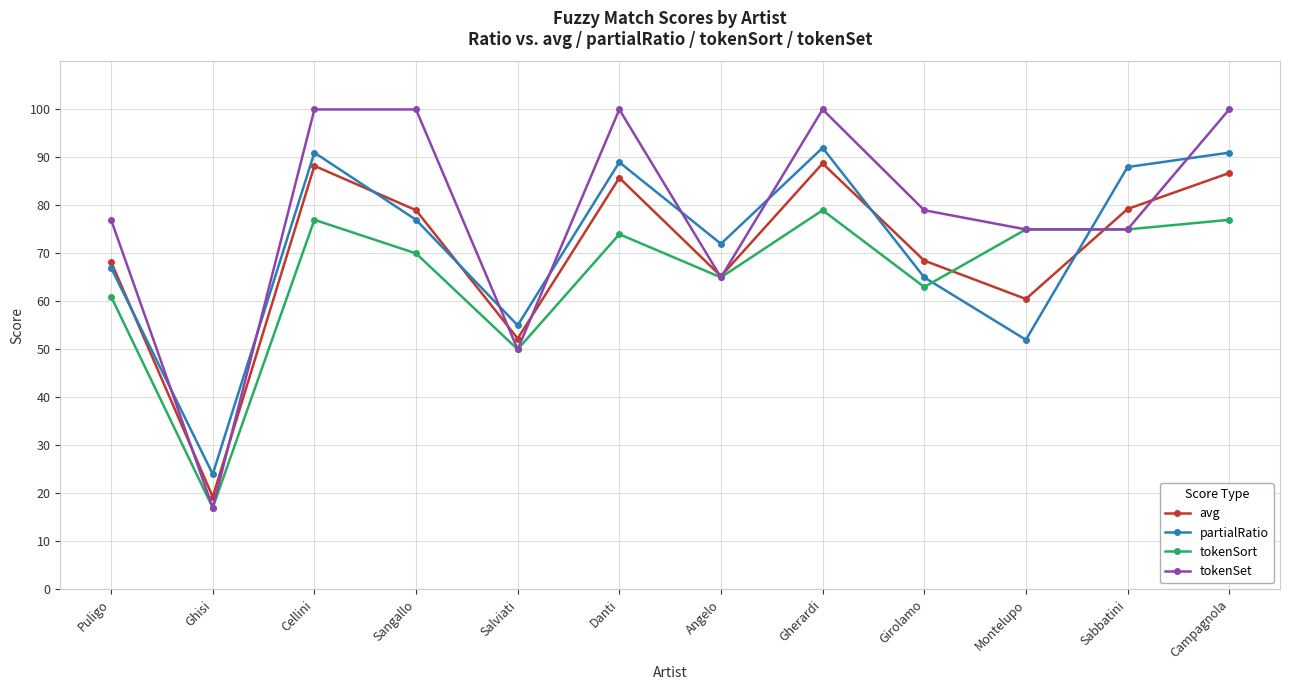

What is the label of the 5th point from the left?

Salviati